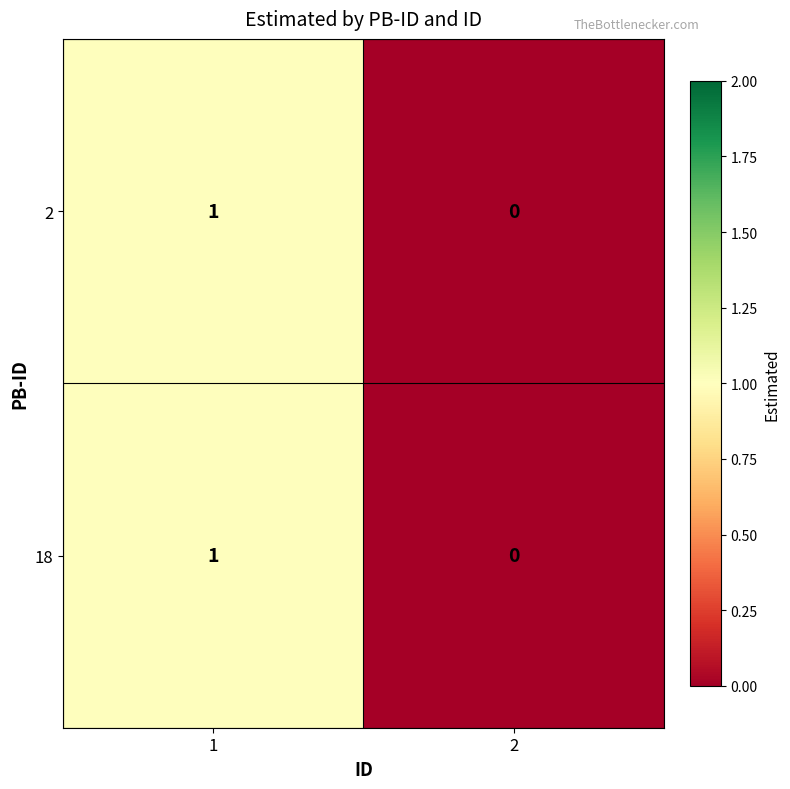

Rank the categories by 2 value from highest to lowest.

1, 2